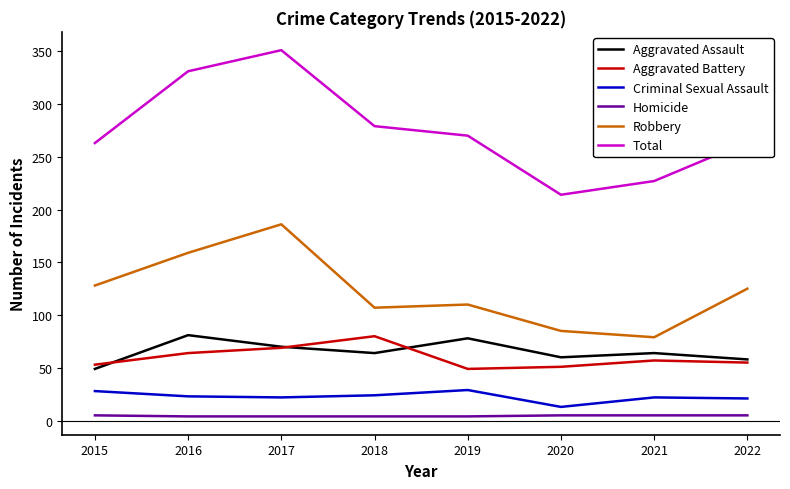

Is it true that Robbery equals 128 at 2015?

True